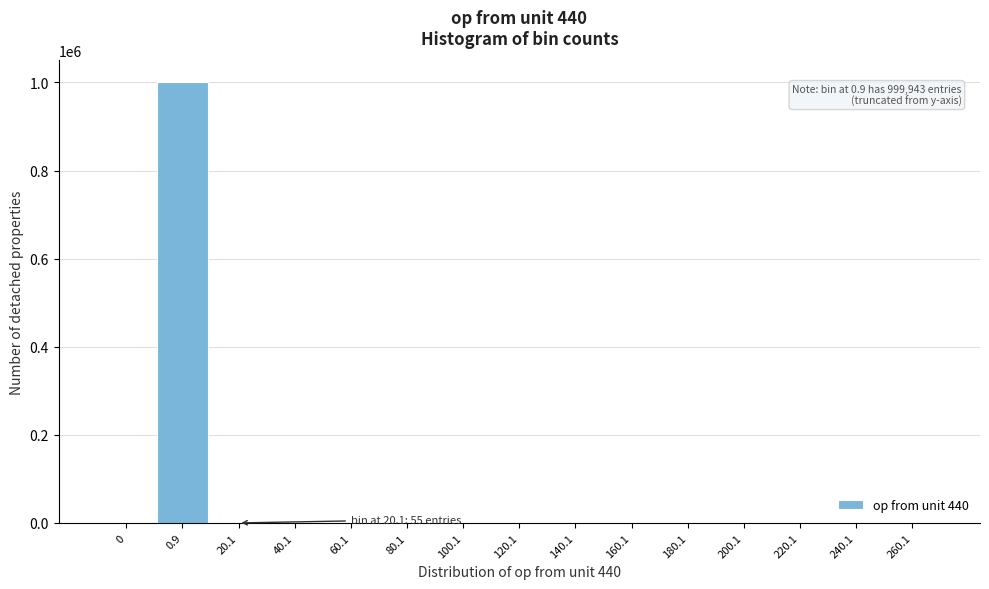

Is it true that the value at 100.1 is 523730?

False